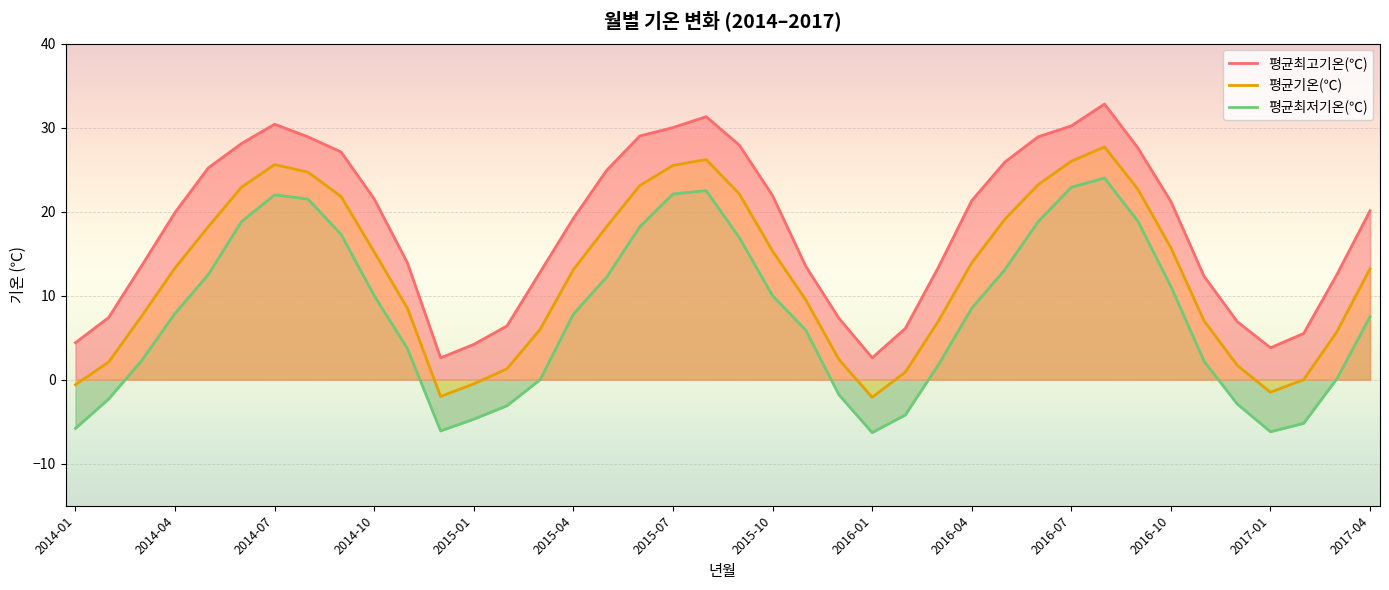

Which category has the highest value in the 평균최고기온(℃) series?

2016-08